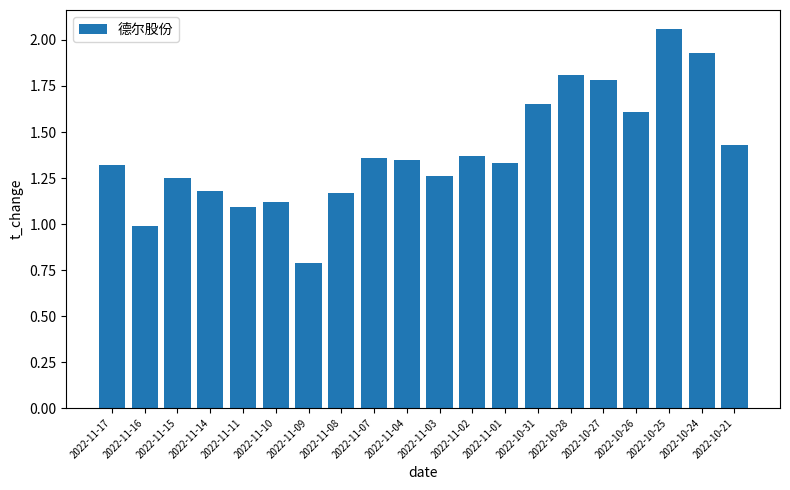

What is the approximate value at 2022-11-11?

1.1